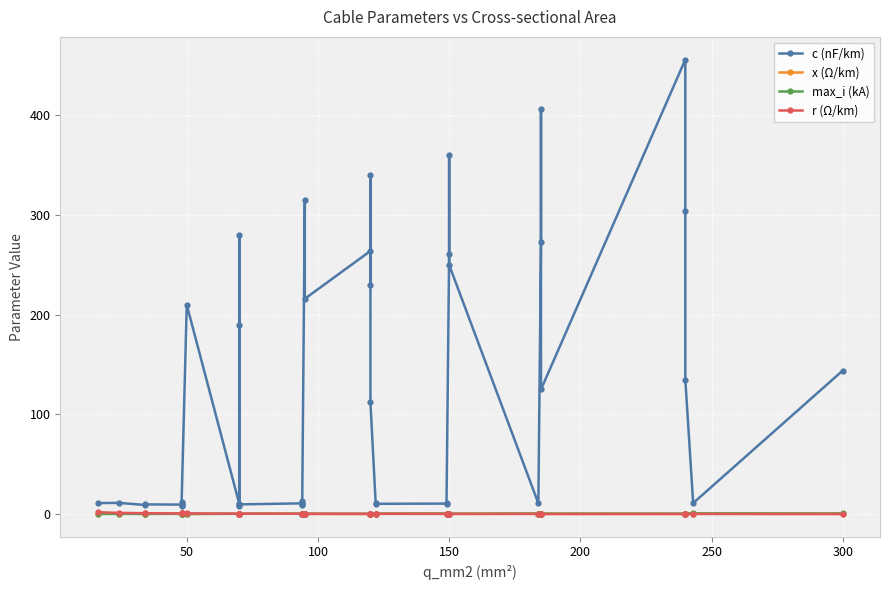

How many interior local valleys does the r (Ω/km) series have?

6